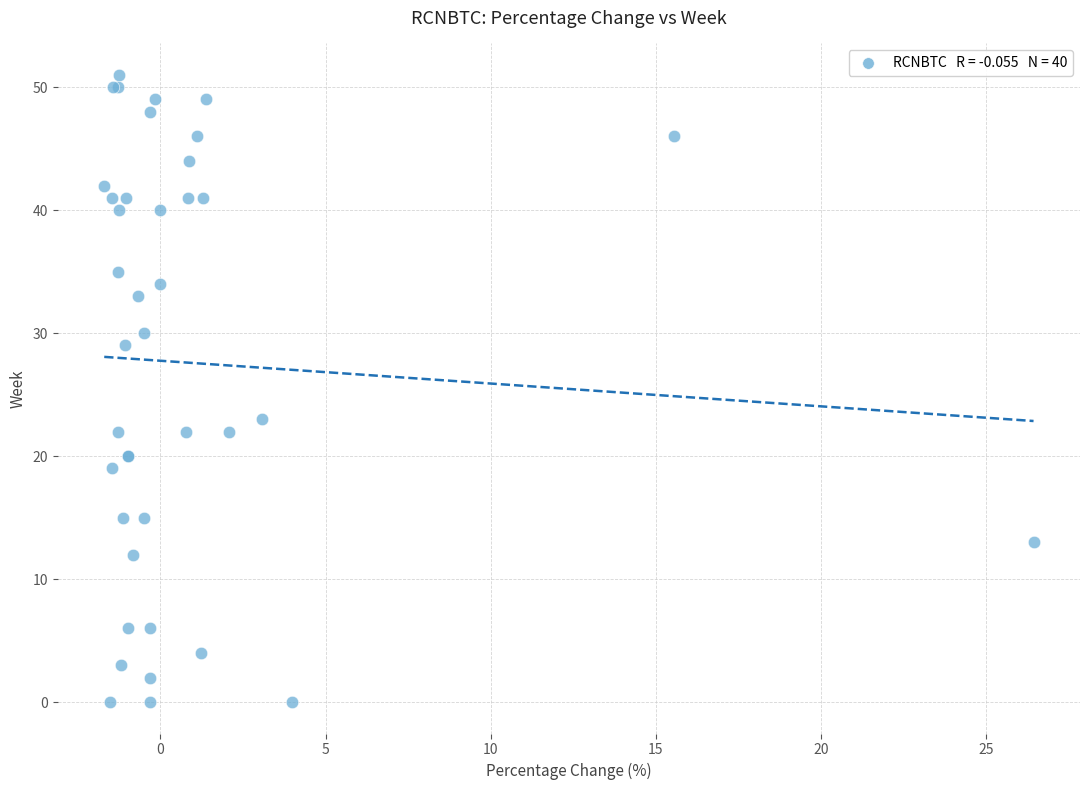

What Y value in the scatter plot is closest to 25?

23